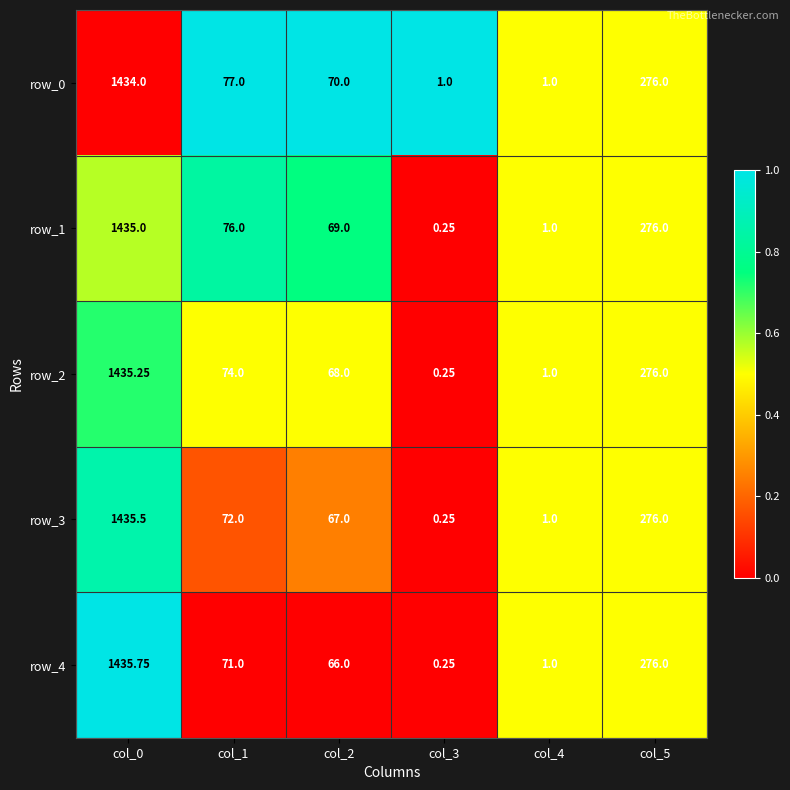

How many data points in row_4 are less than 71?

3